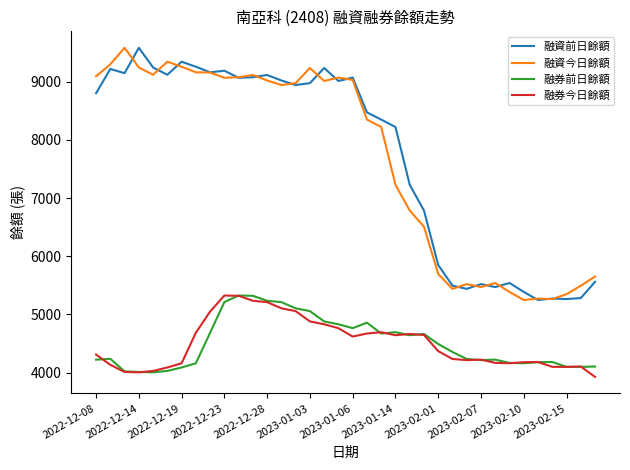

True or false: 融資今日餘額 and 融券今日餘額 intersect in this chart.

False